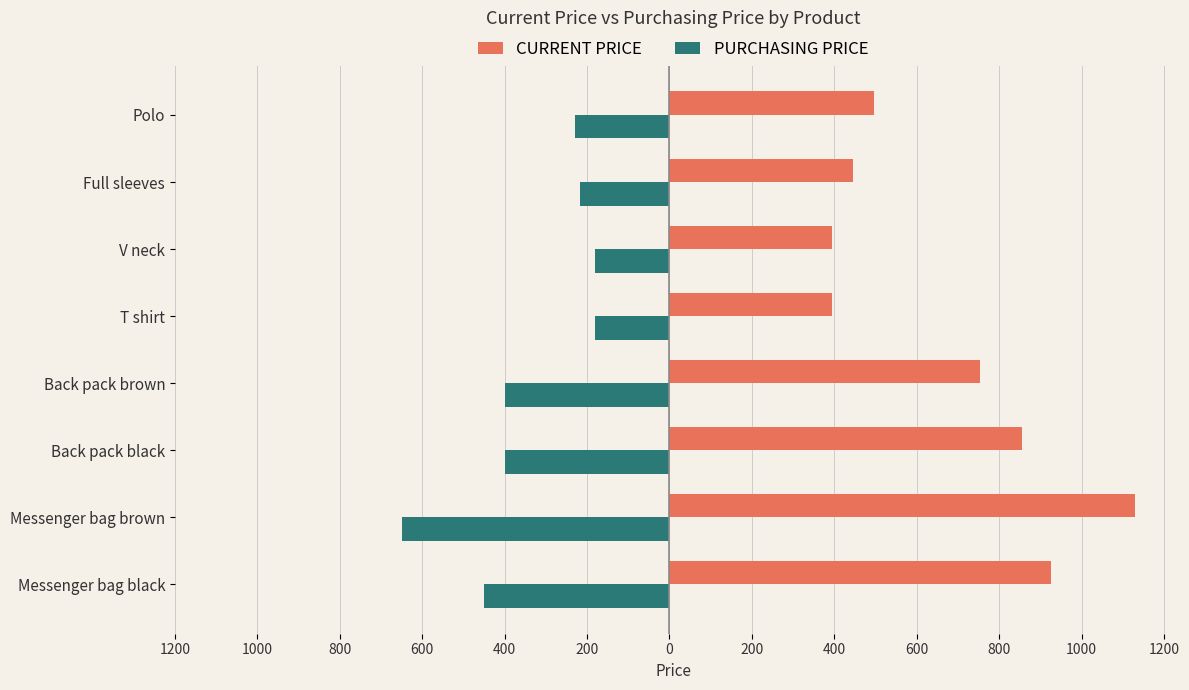

What are all the series names shown in the legend?

CURRENT PRICE, PURCHASING PRICE